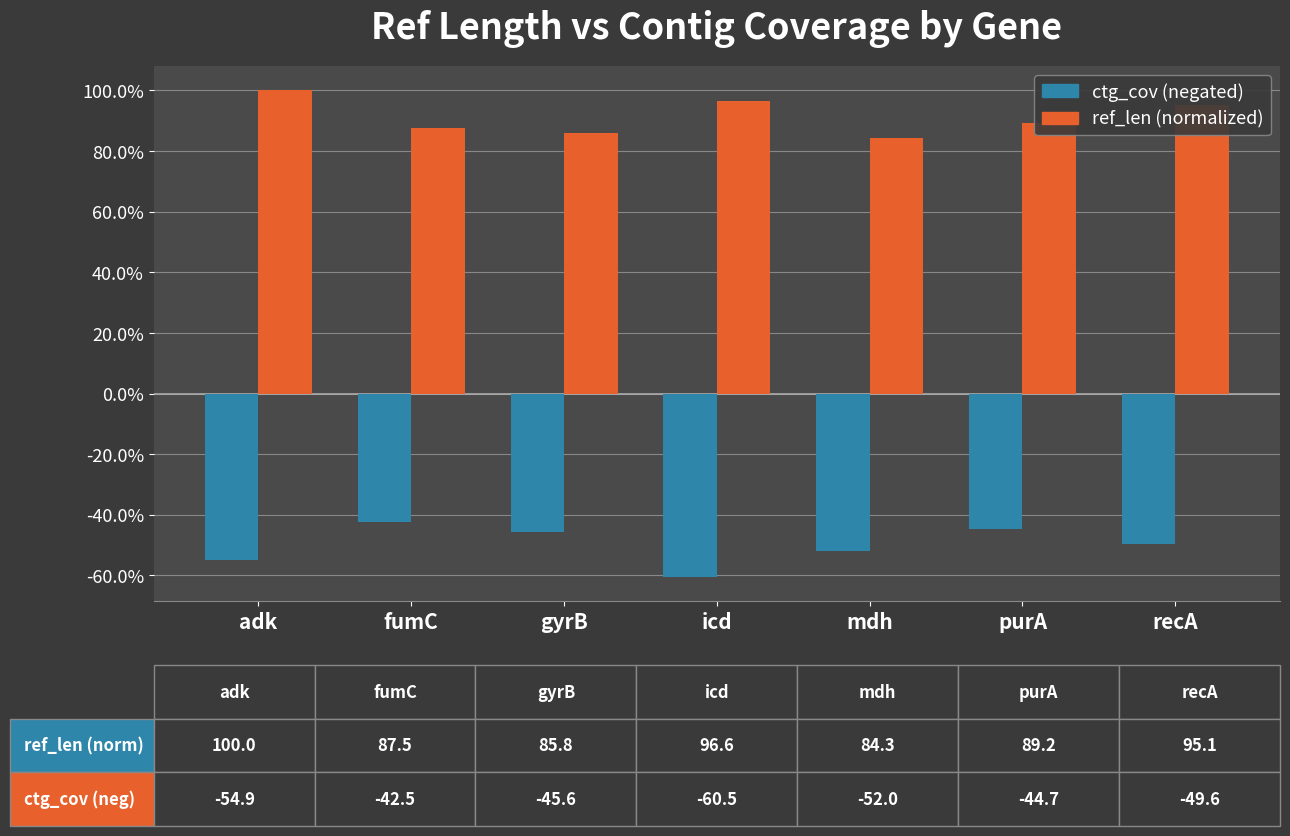

What is the difference between the second highest and minimum values in the ctg_cov (negated) series?

15.8